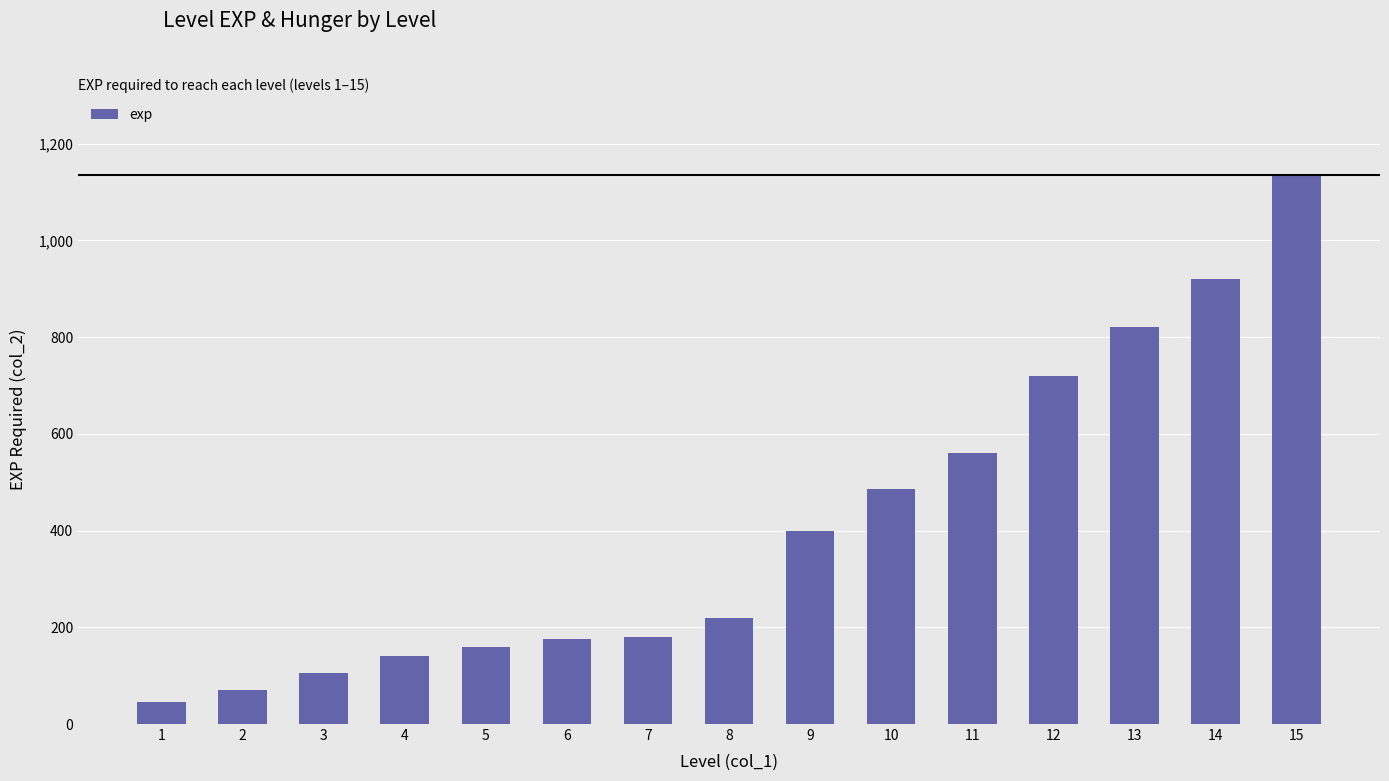

How many values are below 220?

7